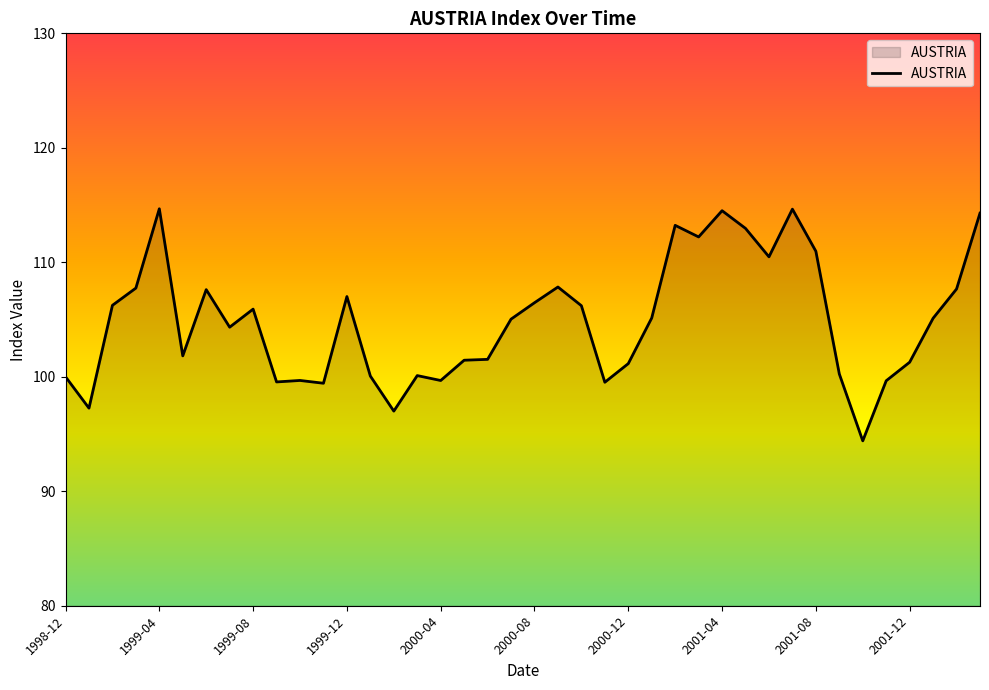

What is the minimum value shown in the chart?

94.4